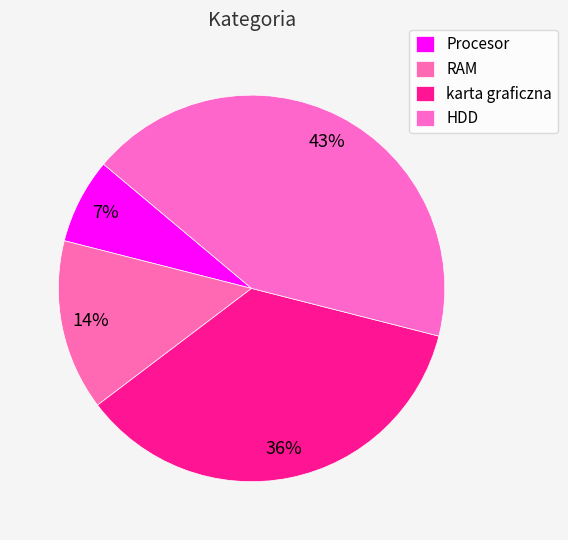

True or false: HDD accounts for 43% of the total.

True